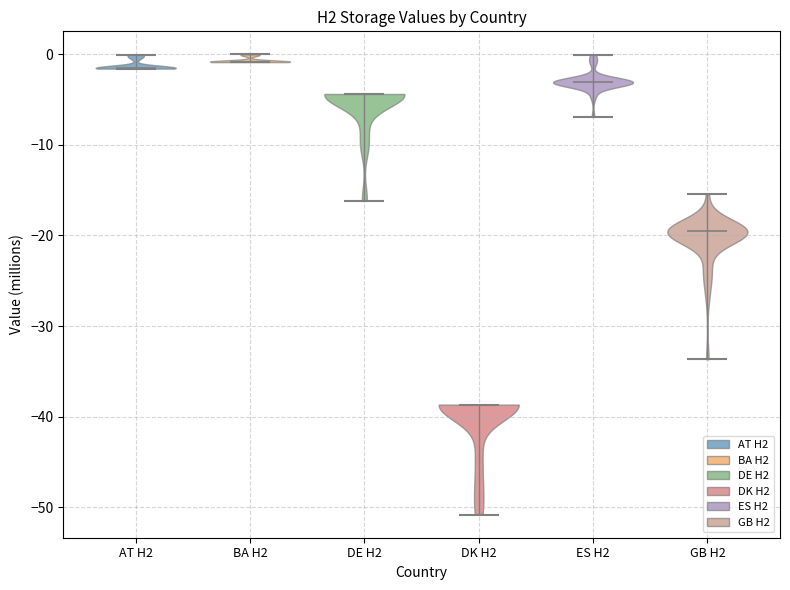

Reading left to right, read every violin against the y-axis: where its median line is, and the lowest and highest points it reaches. The values are not printed on the chart, so give them approximately, as read against the axis.

AT H2: median line -1, lowest point -2, highest point 0
BA H2: median line -1, lowest point -1, highest point 0
DE H2: median line -4, lowest point -16, highest point -4
DK H2: median line -39, lowest point -51, highest point -39
ES H2: median line -3, lowest point -7, highest point 0
GB H2: median line -20, lowest point -34, highest point -15